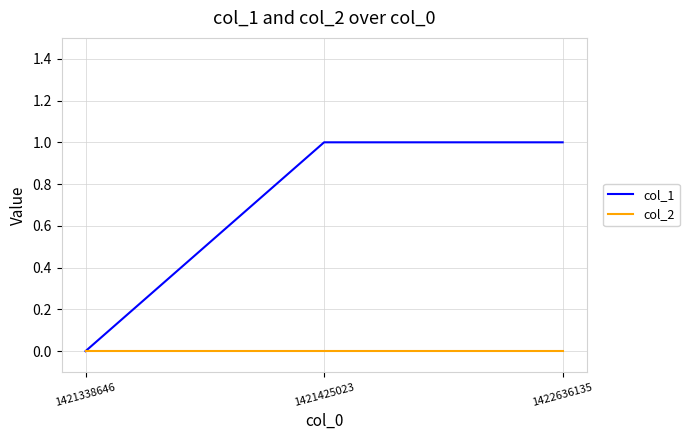

What is the difference between the col_1 values at 1421338646 and 1421425023?

1